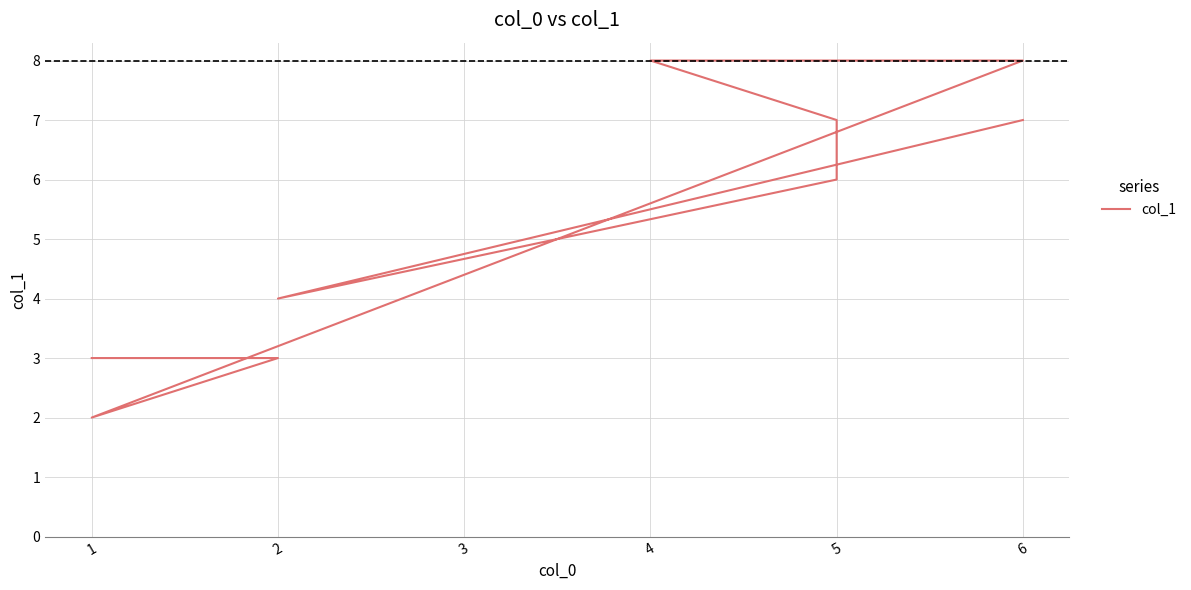

How many lines are shown in the chart?

1